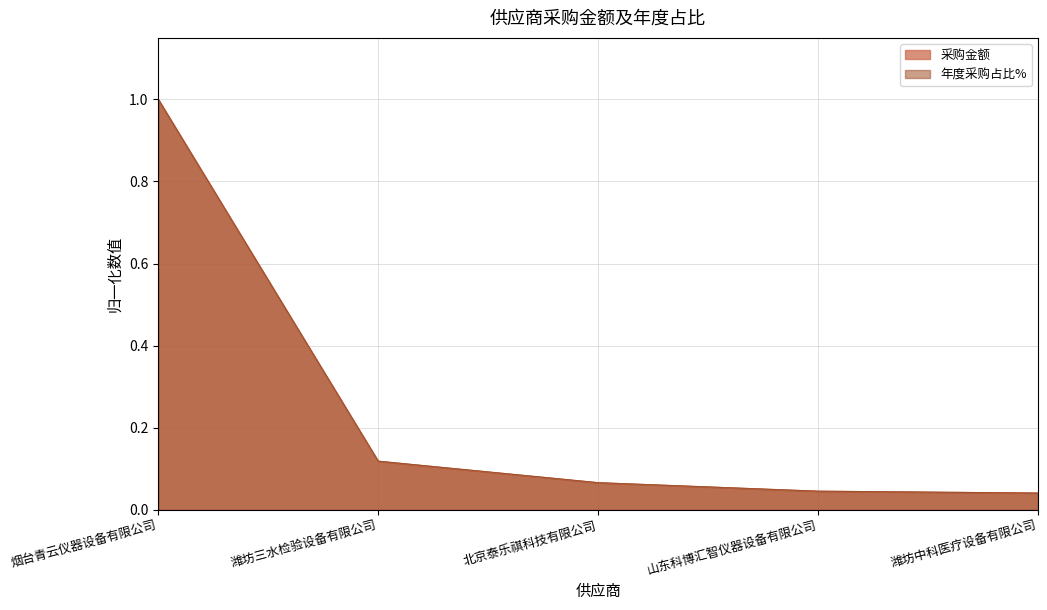

What position from the left is 潍坊三水检验设备有限公司?

2